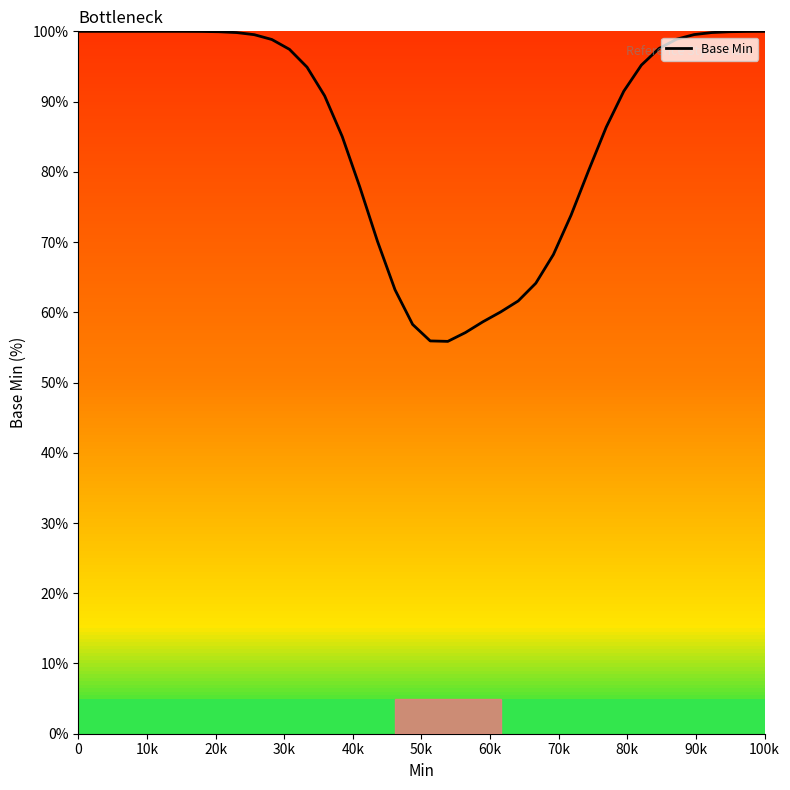

Count the number of data series in this chart.

1